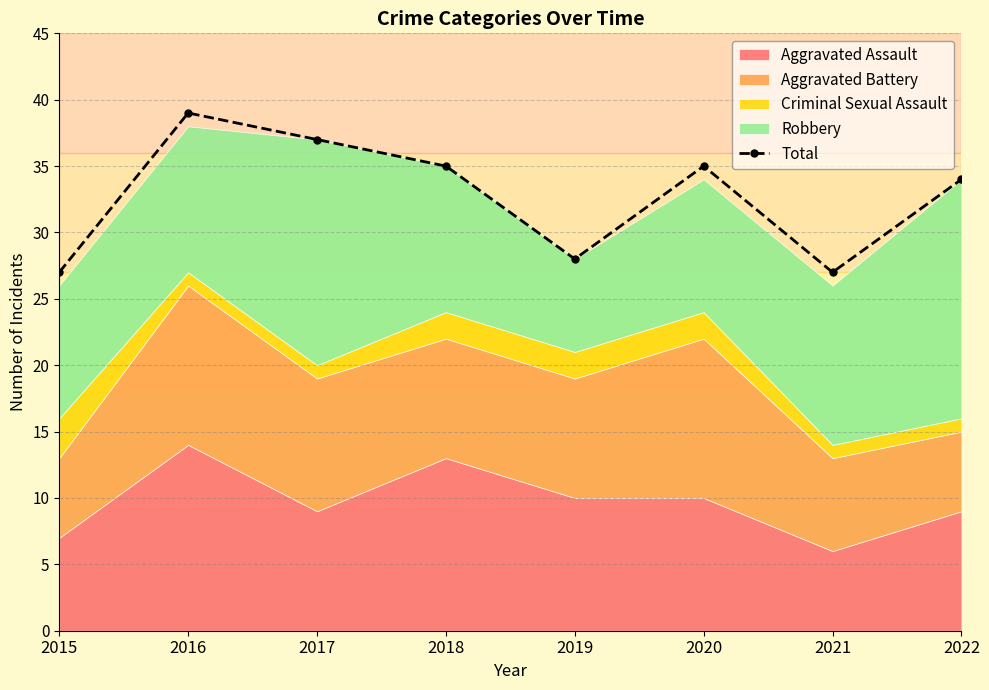

What is the difference between the second highest and second lowest values?

10